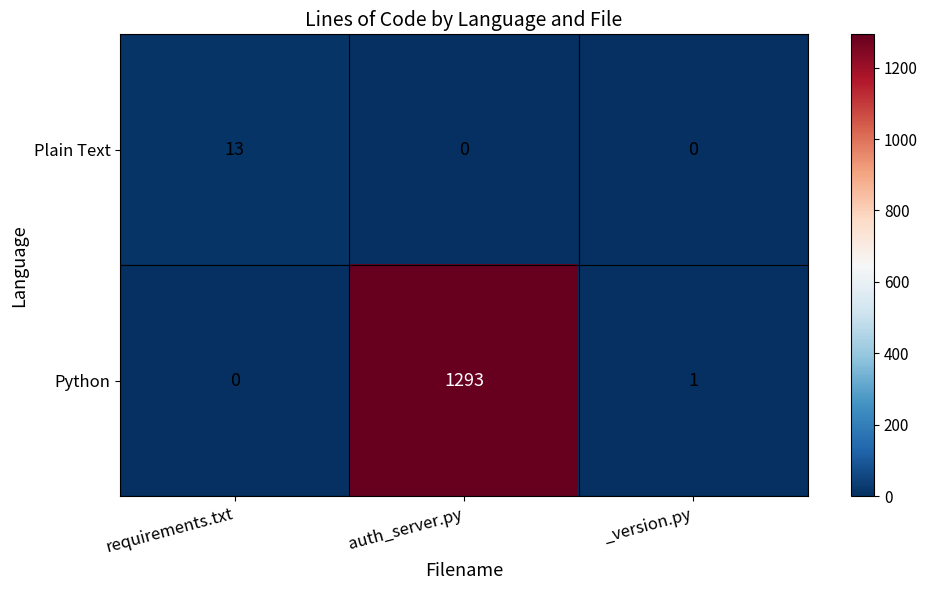

What is the average value of the Python series?

431